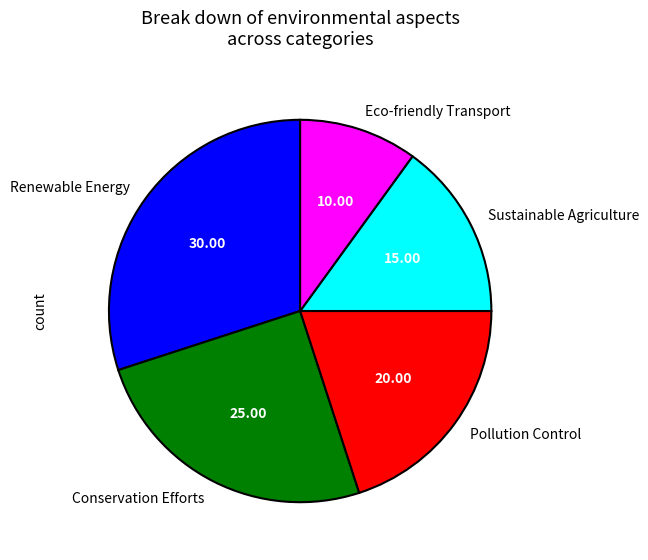

Do Eco-friendly Transport and Sustainable Agriculture together represent more than half of the pie?

No